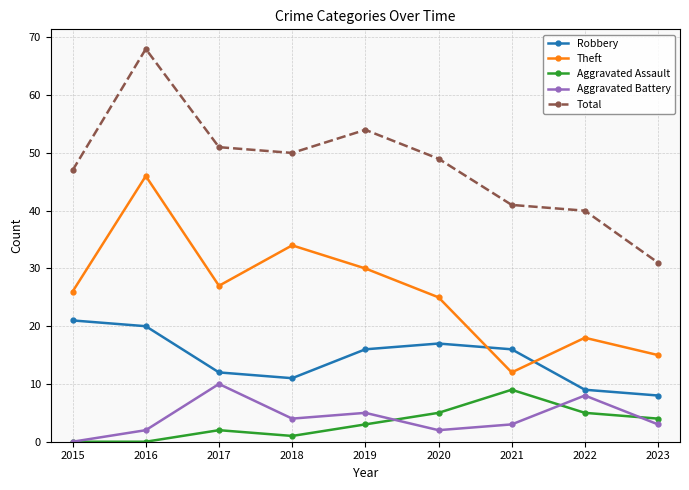

The value of Robbery at 2021 is 16. True or false?

True